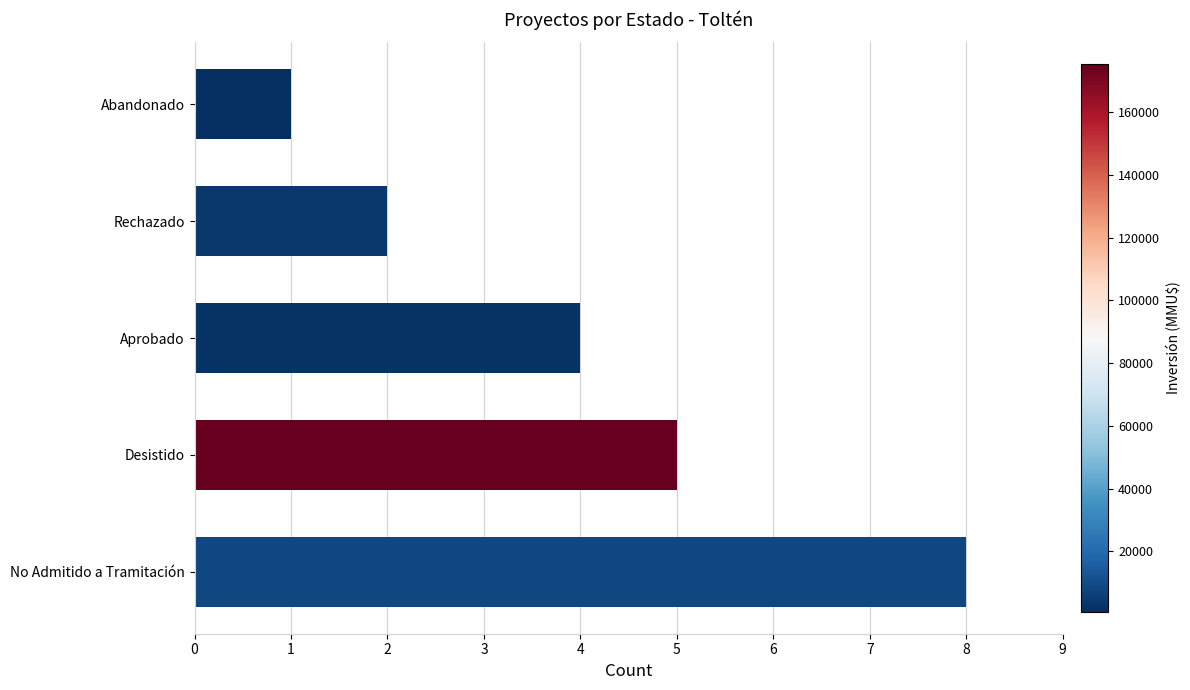

Where does the data first go above 4?

No Admitido a Tramitación